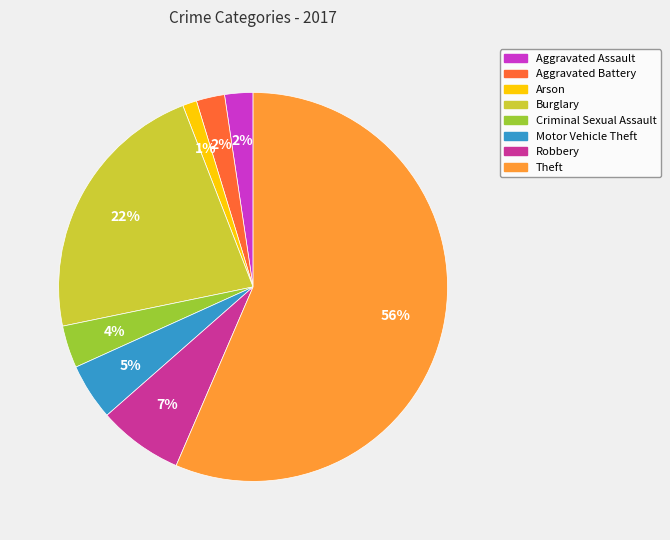

Which slice represents more than half of the pie?

Theft